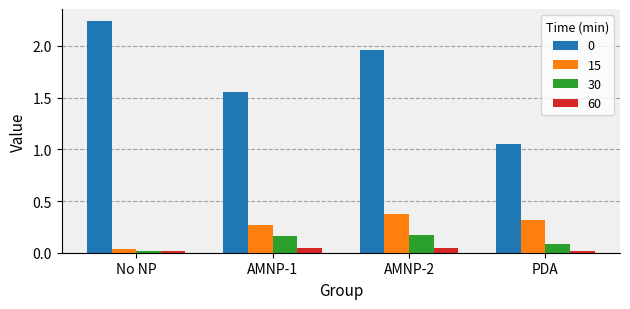

The 30 series shows 0.0 at No NP. True or false?

True